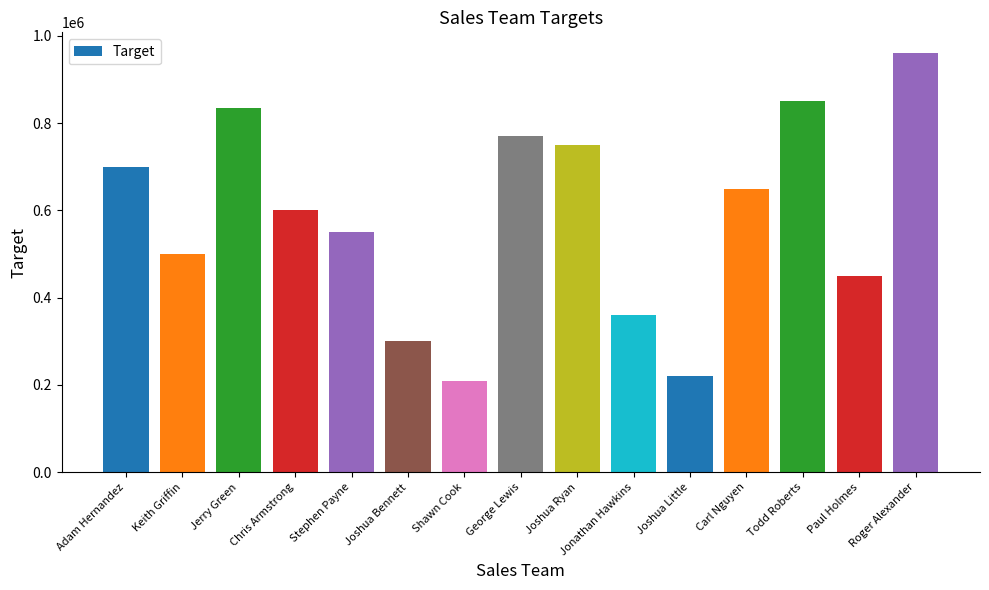

What is the sum of the values at Jonathan Hawkins and Stephen Payne?

910000